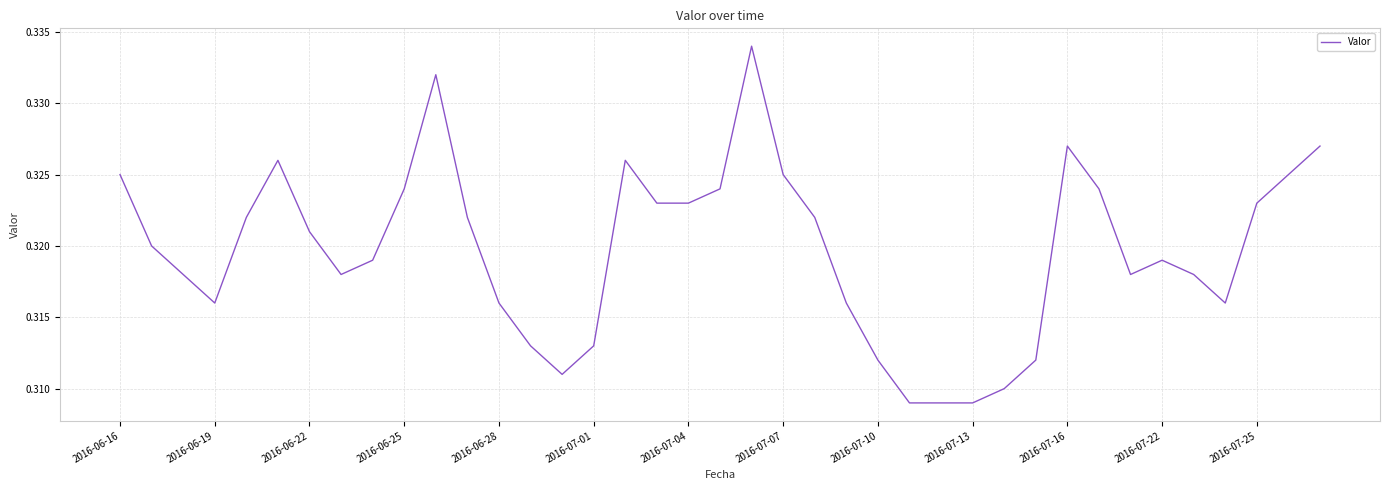

Is this an area chart (filled region under the line)?

No